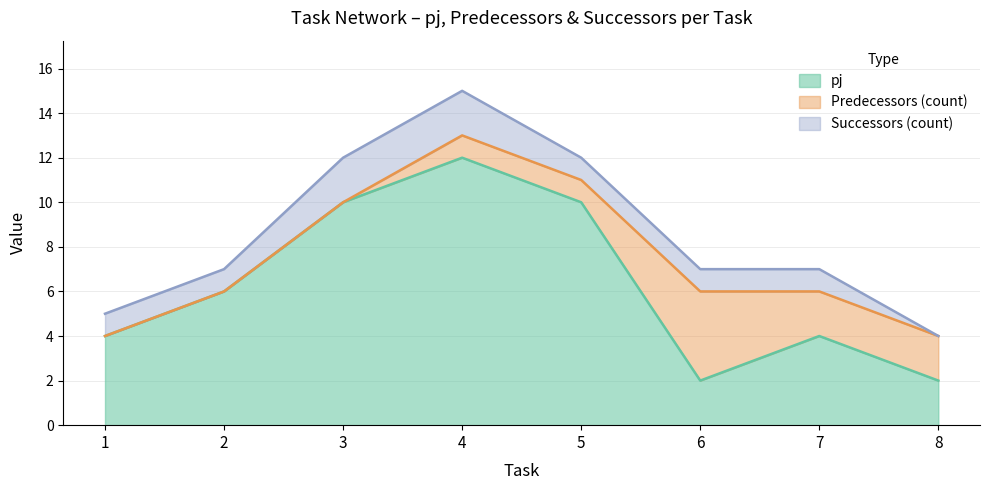

The pj series shows 15 at 3. True or false?

False